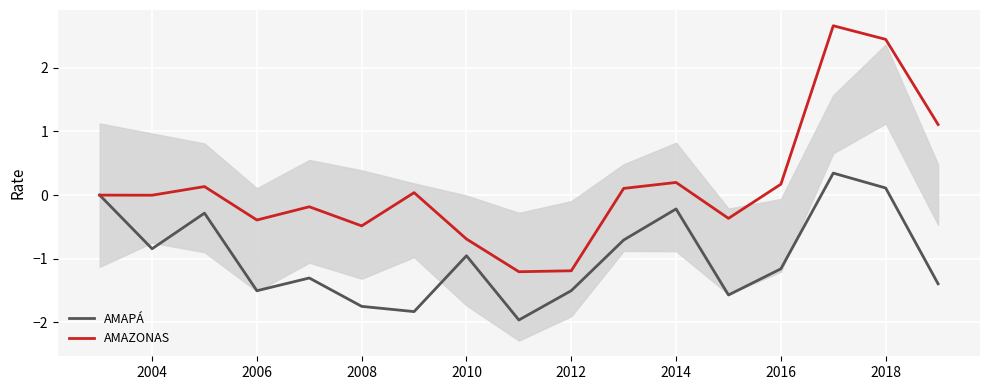

List the series in order of their peak value, lowest first.

AMAPÁ, AMAZONAS